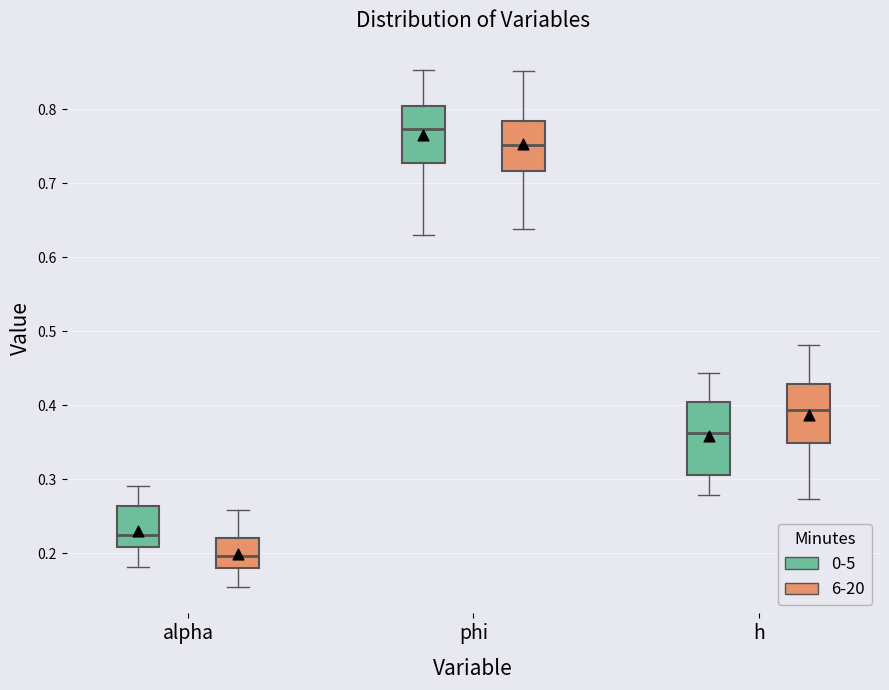

Reading left to right, transcribe this box plot: for each box, give where its median line is, the range the box spans, and where its two whiskers end, as read against the y-axis. The values are not printed on the chart, so give them approximately, as read against the axis.

alpha (0-5): median 0.22, box 0.21 to 0.26, whiskers 0.18 to 0.29
alpha (6-20): median 0.20, box 0.18 to 0.22, whiskers 0.15 to 0.26
phi (0-5): median 0.77, box 0.73 to 0.80, whiskers 0.63 to 0.85
phi (6-20): median 0.75, box 0.72 to 0.78, whiskers 0.64 to 0.85
h (0-5): median 0.36, box 0.31 to 0.40, whiskers 0.28 to 0.44
h (6-20): median 0.39, box 0.35 to 0.43, whiskers 0.27 to 0.48